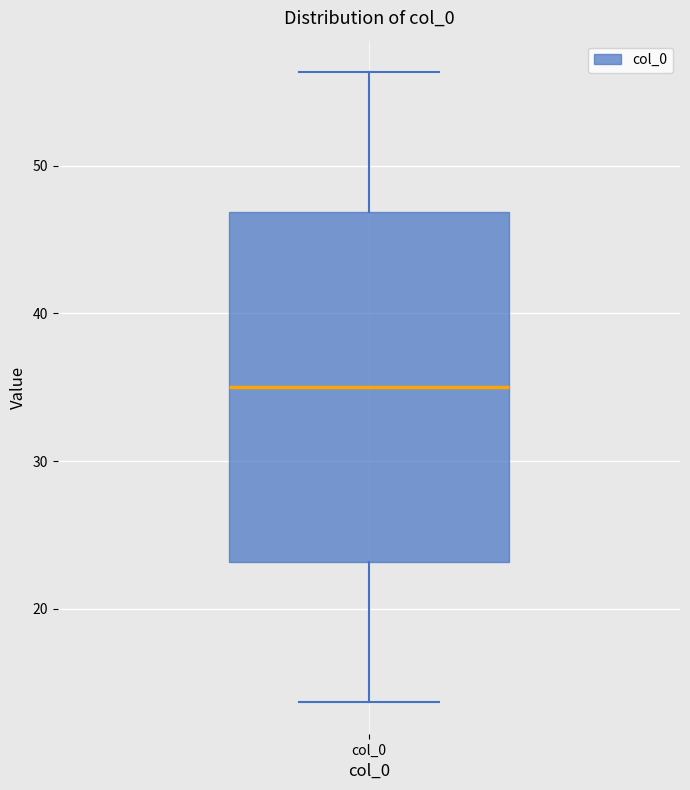

Transcribe this box plot: give where the median line is, the range the box spans, and where the two whiskers end, as read against the y-axis. The values are not printed on the chart, so give them approximately, as read against the axis.

median 35, box 23 to 47, whiskers 14 to 56